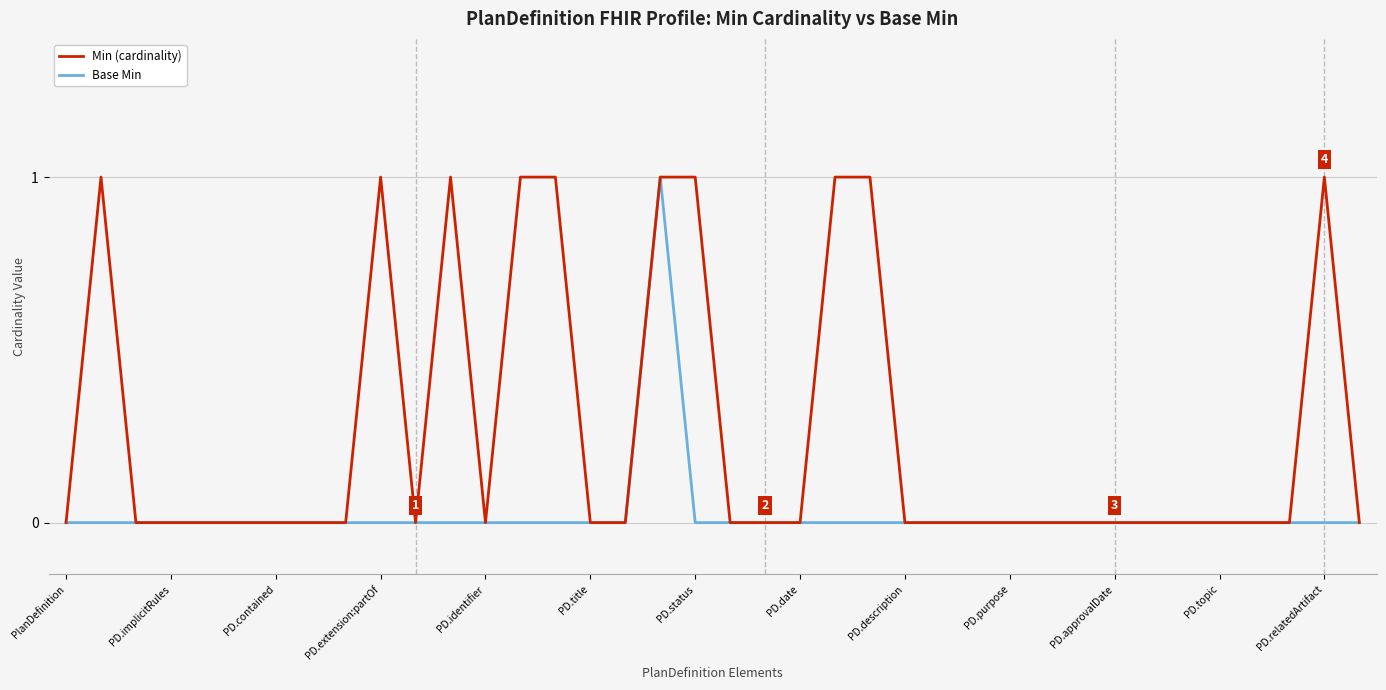

What is the greatest value displayed?

1